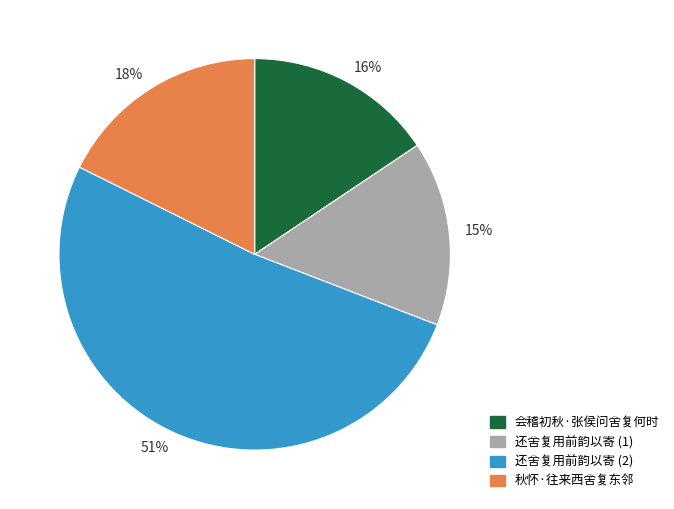

Is it true that 15% is 20% of the pie?

False